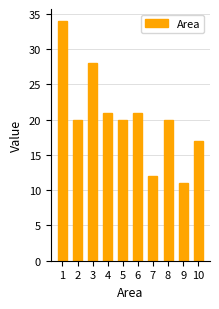

Approximately how many times larger is the value at 6 compared to 9?

1.9